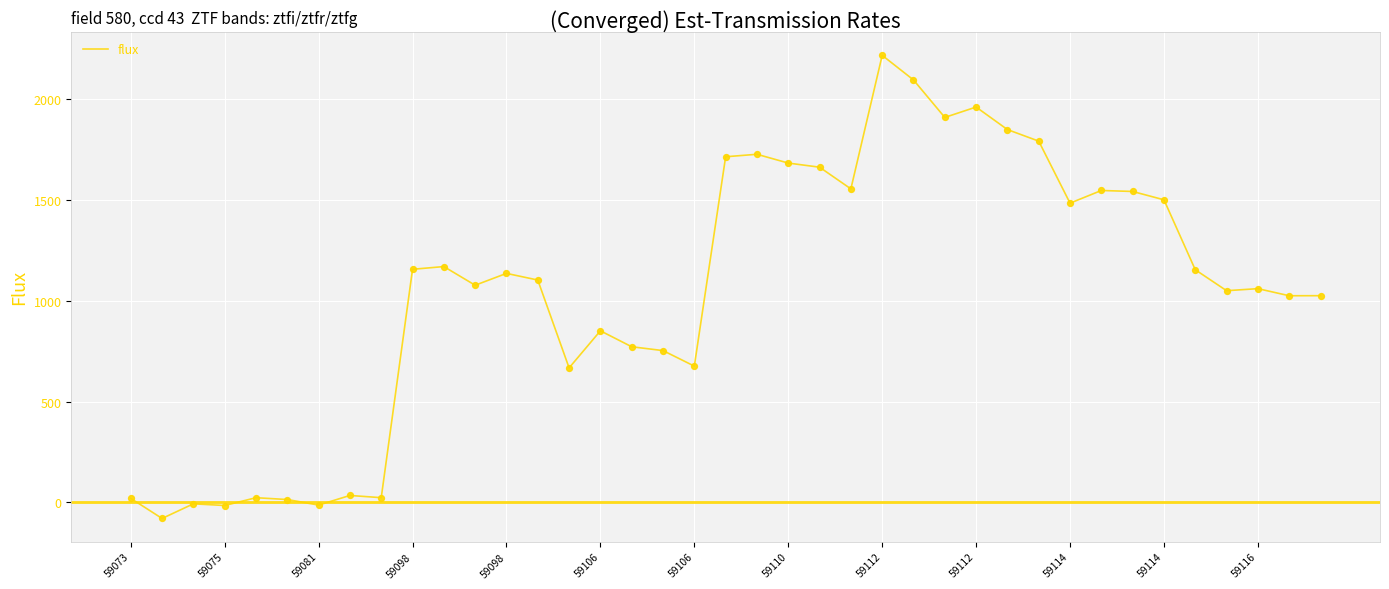

What is the smallest value displayed?

-79.4